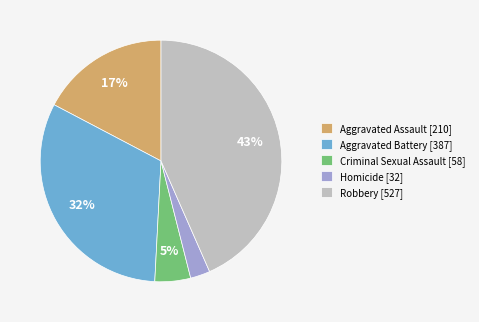

Between Homicide [32] and Aggravated Assault [210], which is larger?

Aggravated Assault [210]